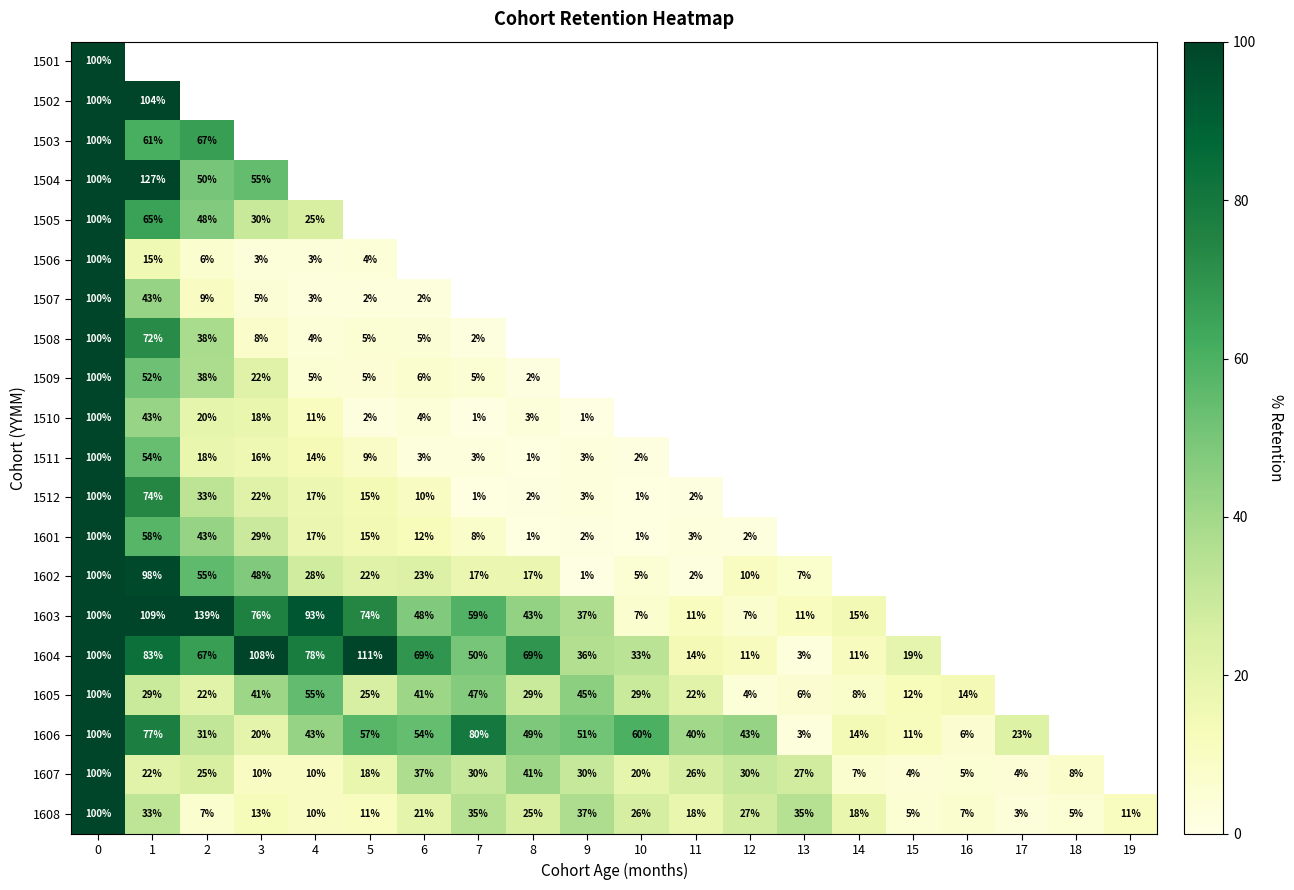

True or false: 1605 has a value of 4 at 12.

True